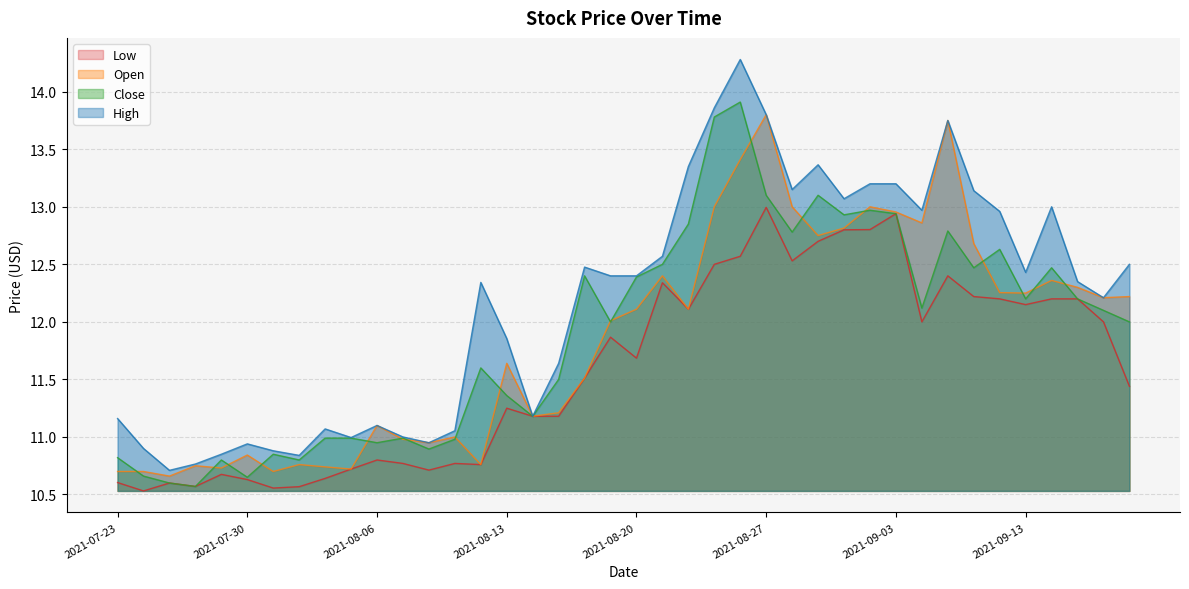

At which label does High first exceed 12?

2021-08-12